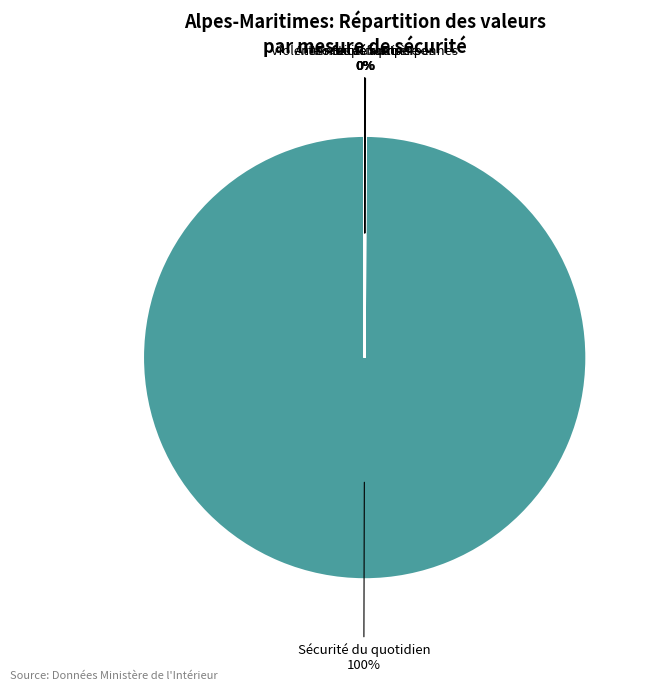

To the nearest percent, what is the difference between the largest and smallest slice percentages?

100%